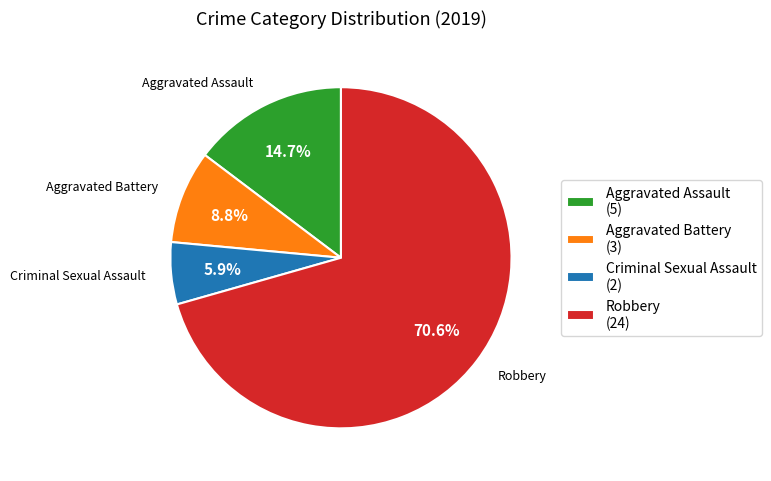

To the nearest percent, what is the difference between the Aggravated Assault and Criminal Sexual Assault slice percentages?

9%